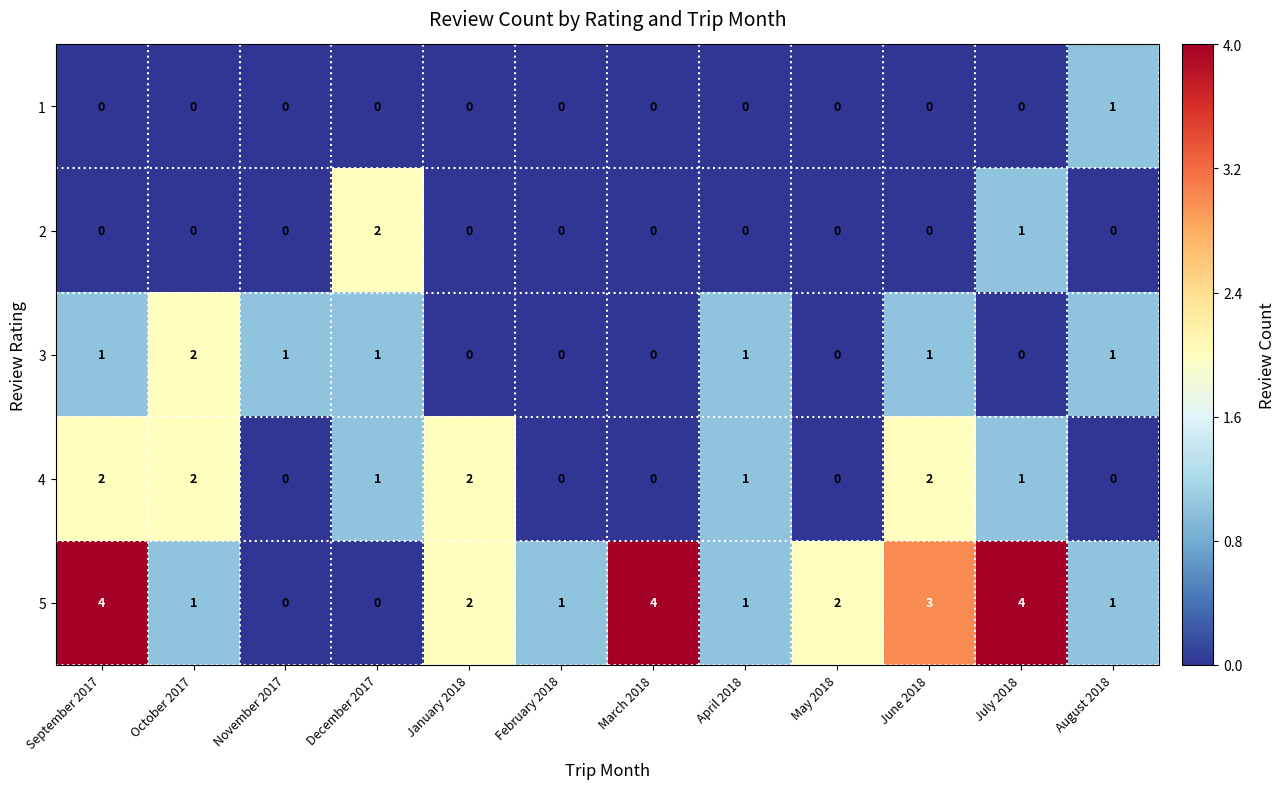

The 4 series shows -1 at May 2018. True or false?

False